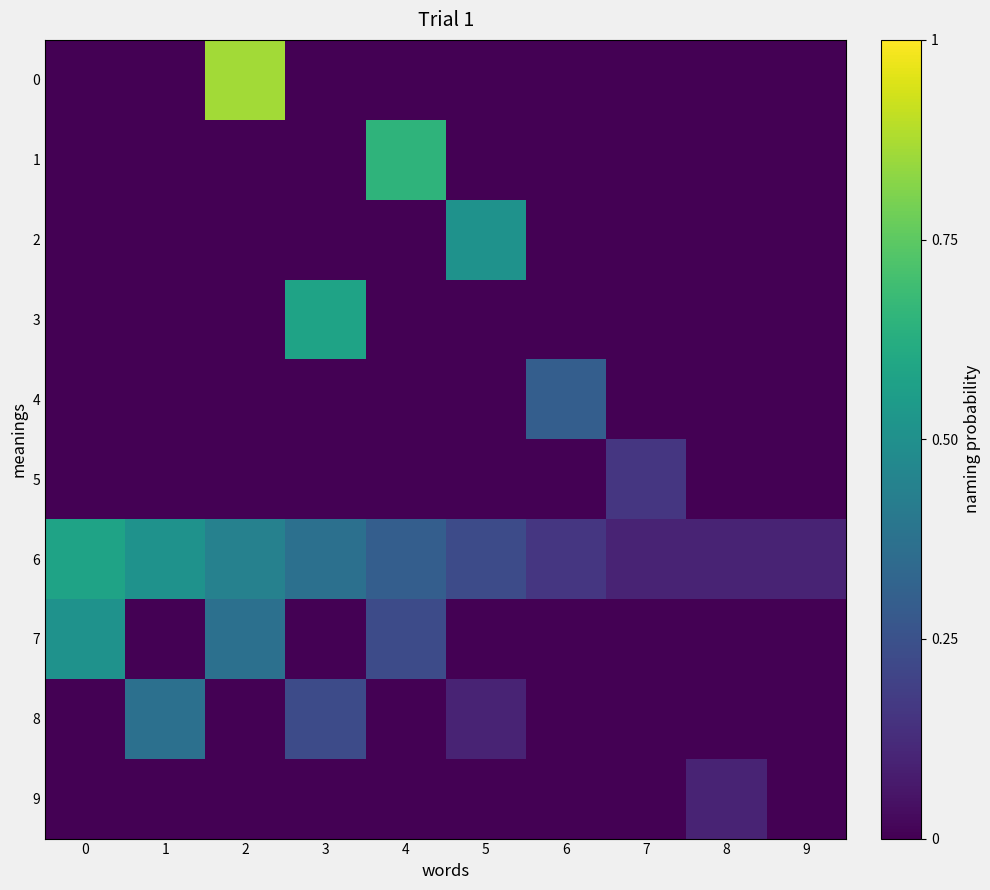

Reading right to left, what are all the values shown in this chart?

0: 9=0.0	8=0.0	7=0.0	6=0.0	5=0.0	4=0.0	3=0.0	2=0.9	1=0.0	0=0.0
1: 9=0.0	8=0.0	7=0.0	6=0.0	5=0.0	4=0.6	3=0.0	2=0.0	1=0.0	0=0.0
2: 9=0.0	8=0.0	7=0.0	6=0.0	5=0.5	4=0.0	3=0.0	2=0.0	1=0.0	0=0.0
3: 9=0.0	8=0.0	7=0.0	6=0.0	5=0.0	4=0.0	3=0.6	2=0.0	1=0.0	0=0.0
4: 9=0.0	8=0.0	7=0.0	6=0.3	5=0.0	4=0.0	3=0.0	2=0.0	1=0.0	0=0.0
5: 9=0.0	8=0.0	7=0.2	6=0.0	5=0.0	4=0.0	3=0.0	2=0.0	1=0.0	0=0.0
6: 9=0.1	8=0.1	7=0.1	6=0.2	5=0.2	4=0.3	3=0.4	2=0.4	1=0.5	0=0.6
7: 9=0.0	8=0.0	7=0.0	6=0.0	5=0.0	4=0.2	3=0.0	2=0.4	1=0.0	0=0.5
8: 9=0.0	8=0.0	7=0.0	6=0.0	5=0.1	4=0.0	3=0.2	2=0.0	1=0.4	0=0.0
9: 9=0.0	8=0.1	7=0.0	6=0.0	5=0.0	4=0.0	3=0.0	2=0.0	1=0.0	0=0.0